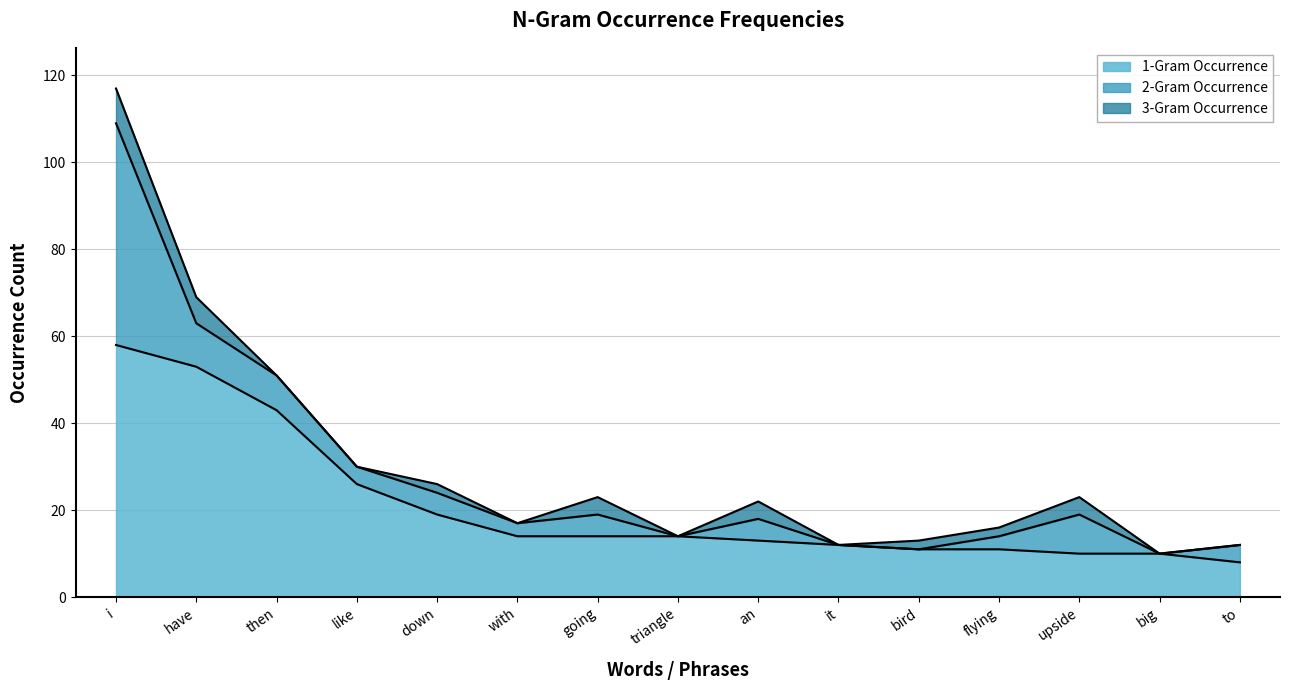

The 2-Gram Occurrence series shows 5 at down. True or false?

True